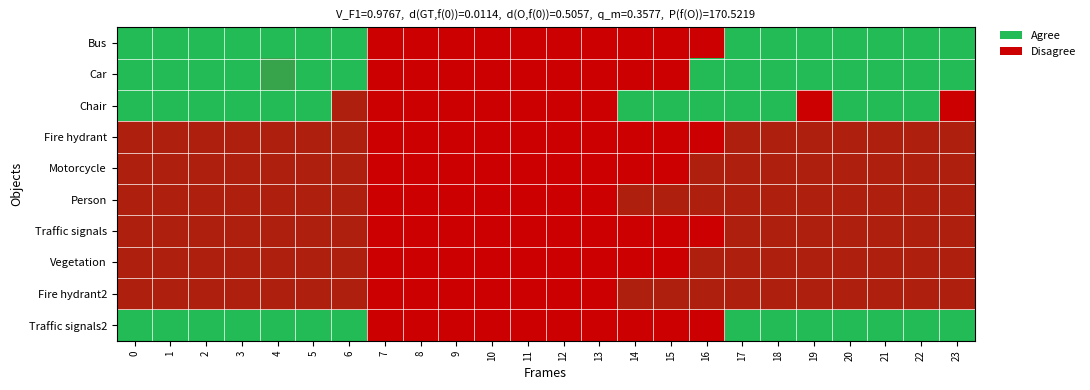

Which has a higher value, 10 or 22?

22